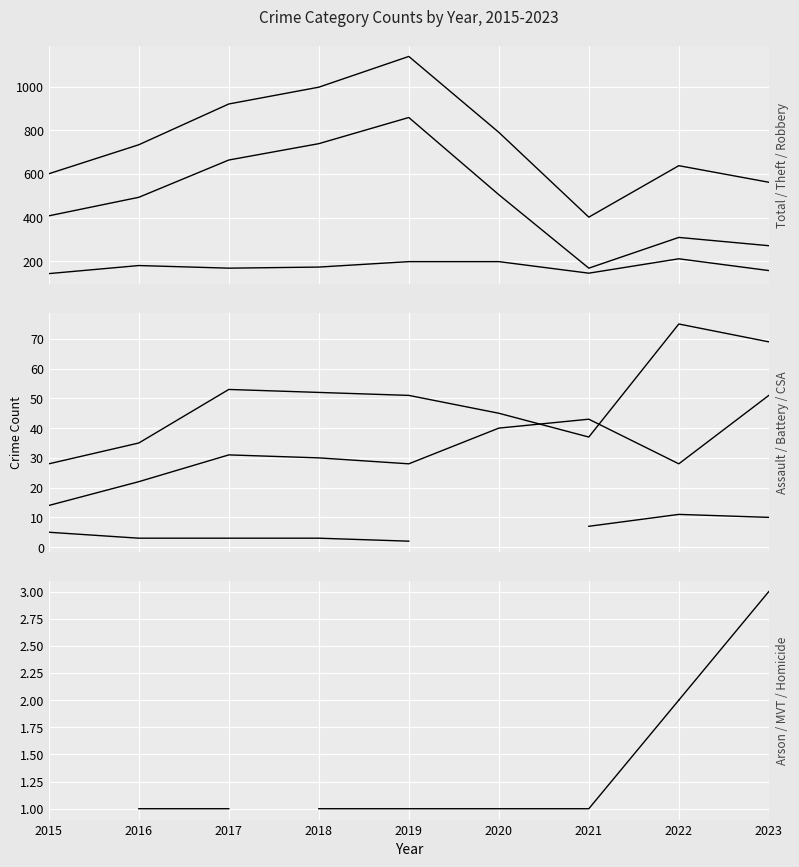

What is the difference between the maximum and minimum values in the Robbery series?

68